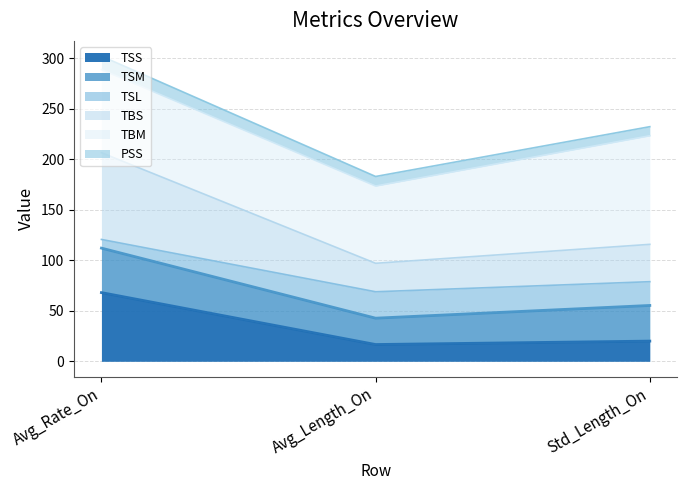

At which category is the sum across all series the highest?

Avg_Rate_On